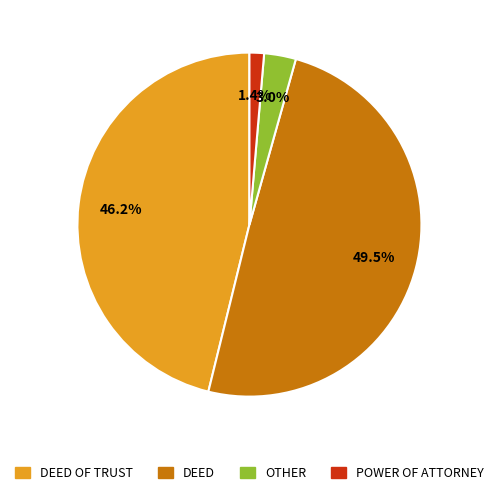

Between DEED and POWER OF ATTORNEY, which is larger?

DEED